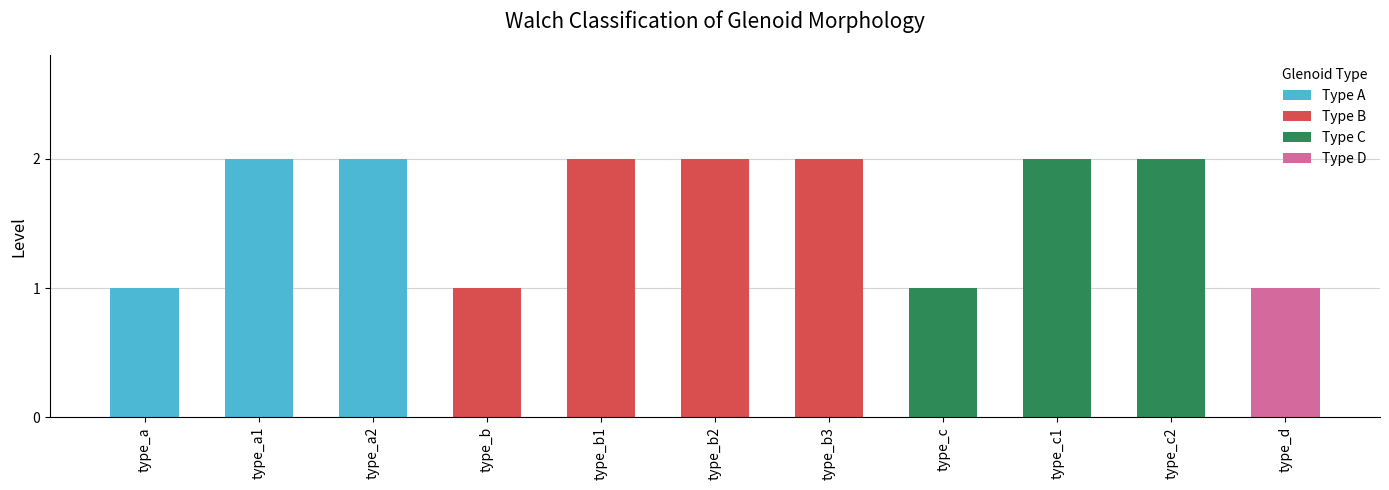

Count the number of categories in the chart.

11